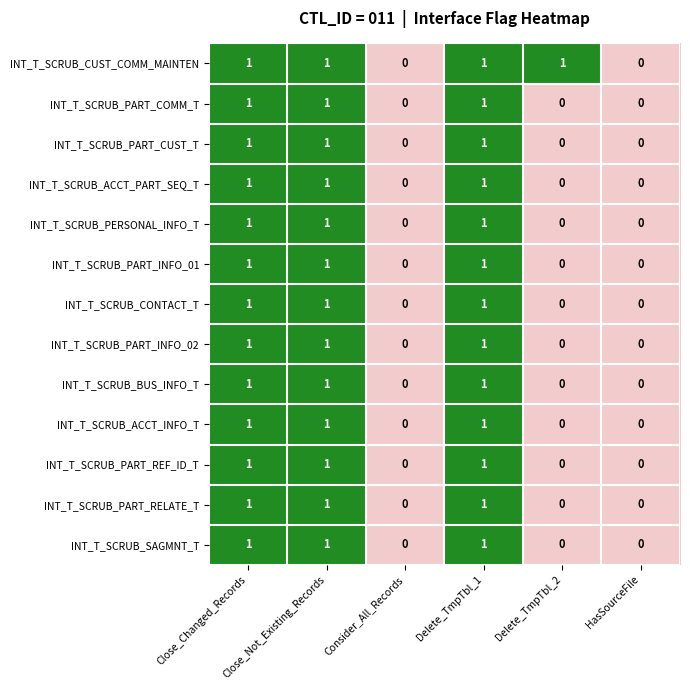

Is the value of INT_T_SCRUB_SAGMNT_T at HasSourceFile greater than the value of INT_T_SCRUB_PART_REF_ID_T at Close_Not_Existing_Records?

No